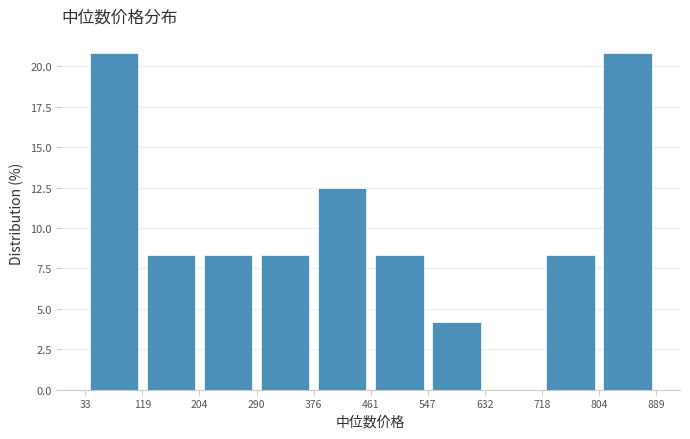

Reading left to right, transcribe this chart: for each bar, give the range it covers on the x-axis and its height. The values are not printed on the chart, so give them approximately, as read against the axis.

33 to 119: 21.0
119 to 204: 8.5
204 to 290: 8.5
290 to 376: 8.5
376 to 461: 12.5
461 to 547: 8.5
547 to 632: 4.0
632 to 718: 0
718 to 804: 8.5
804 to 889: 21.0